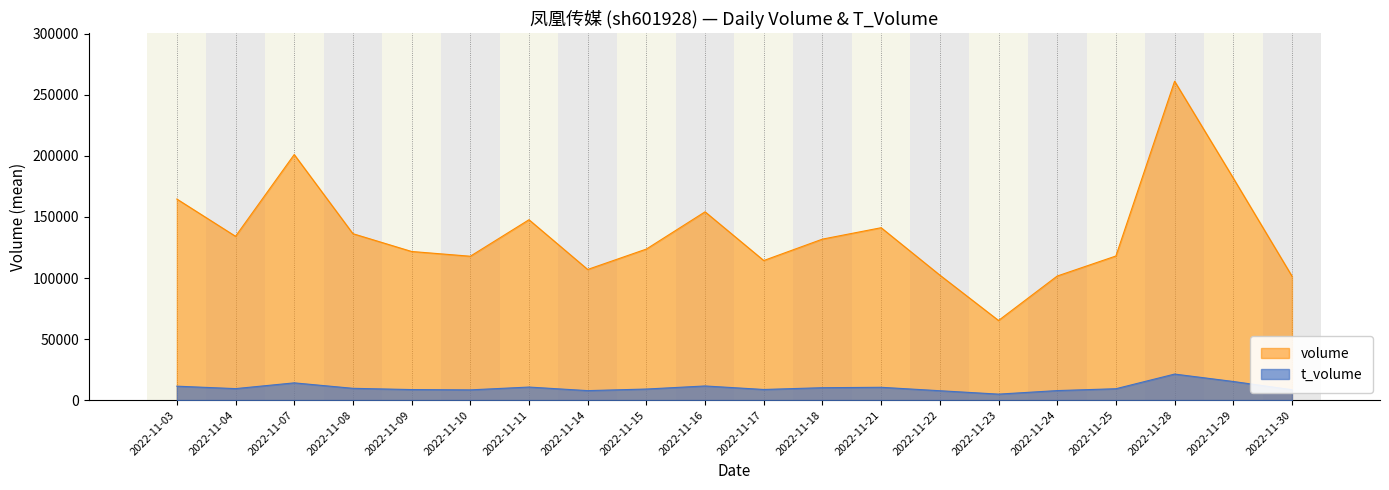

What are all the series names shown in the legend?

volume, t_volume